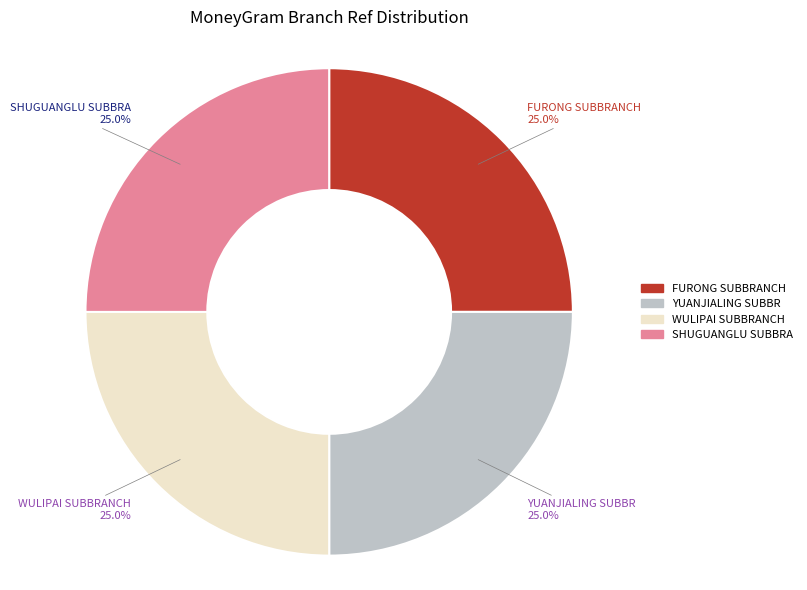

What is the ratio of the value at YUANJIALING SUBBR to the value at FURONG SUBBRANCH?

1.0